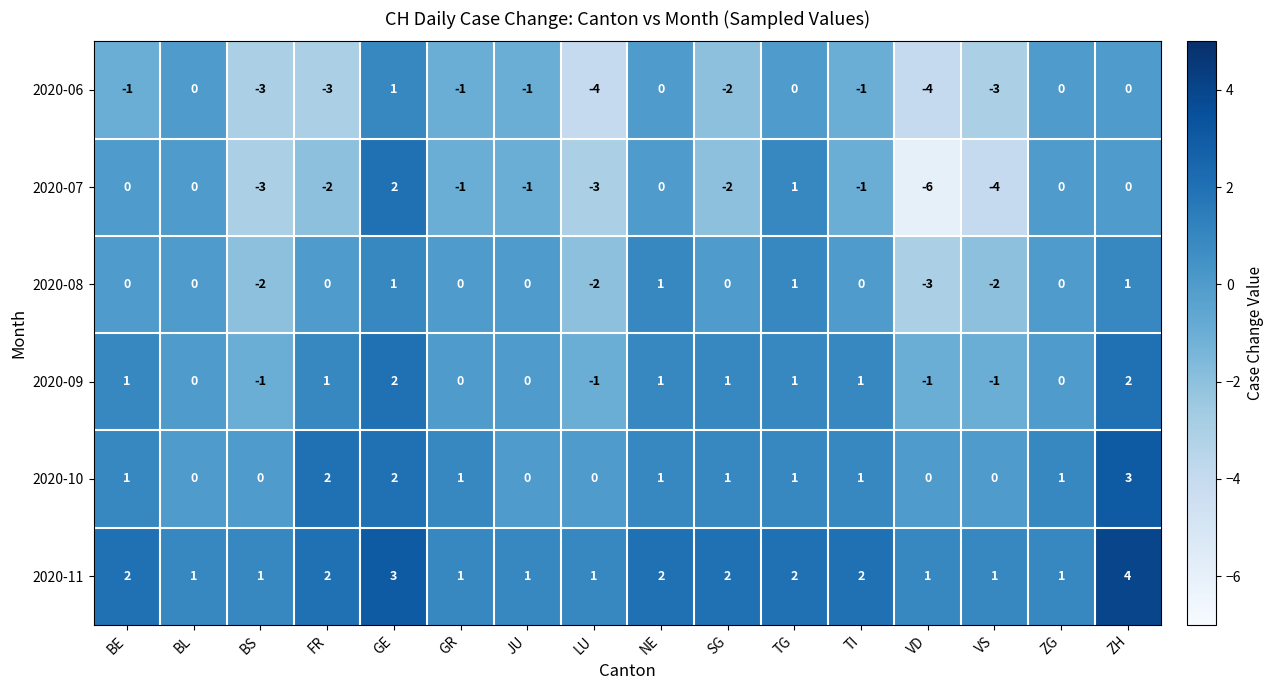

How many values in the 2020-10 series are below 1?

6